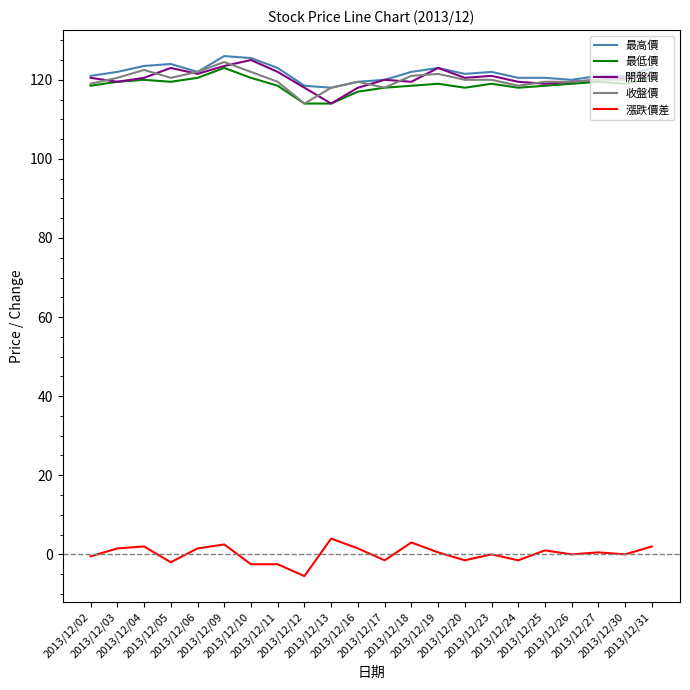

True or false: 最低價 has more than 1 interior local peaks.

True